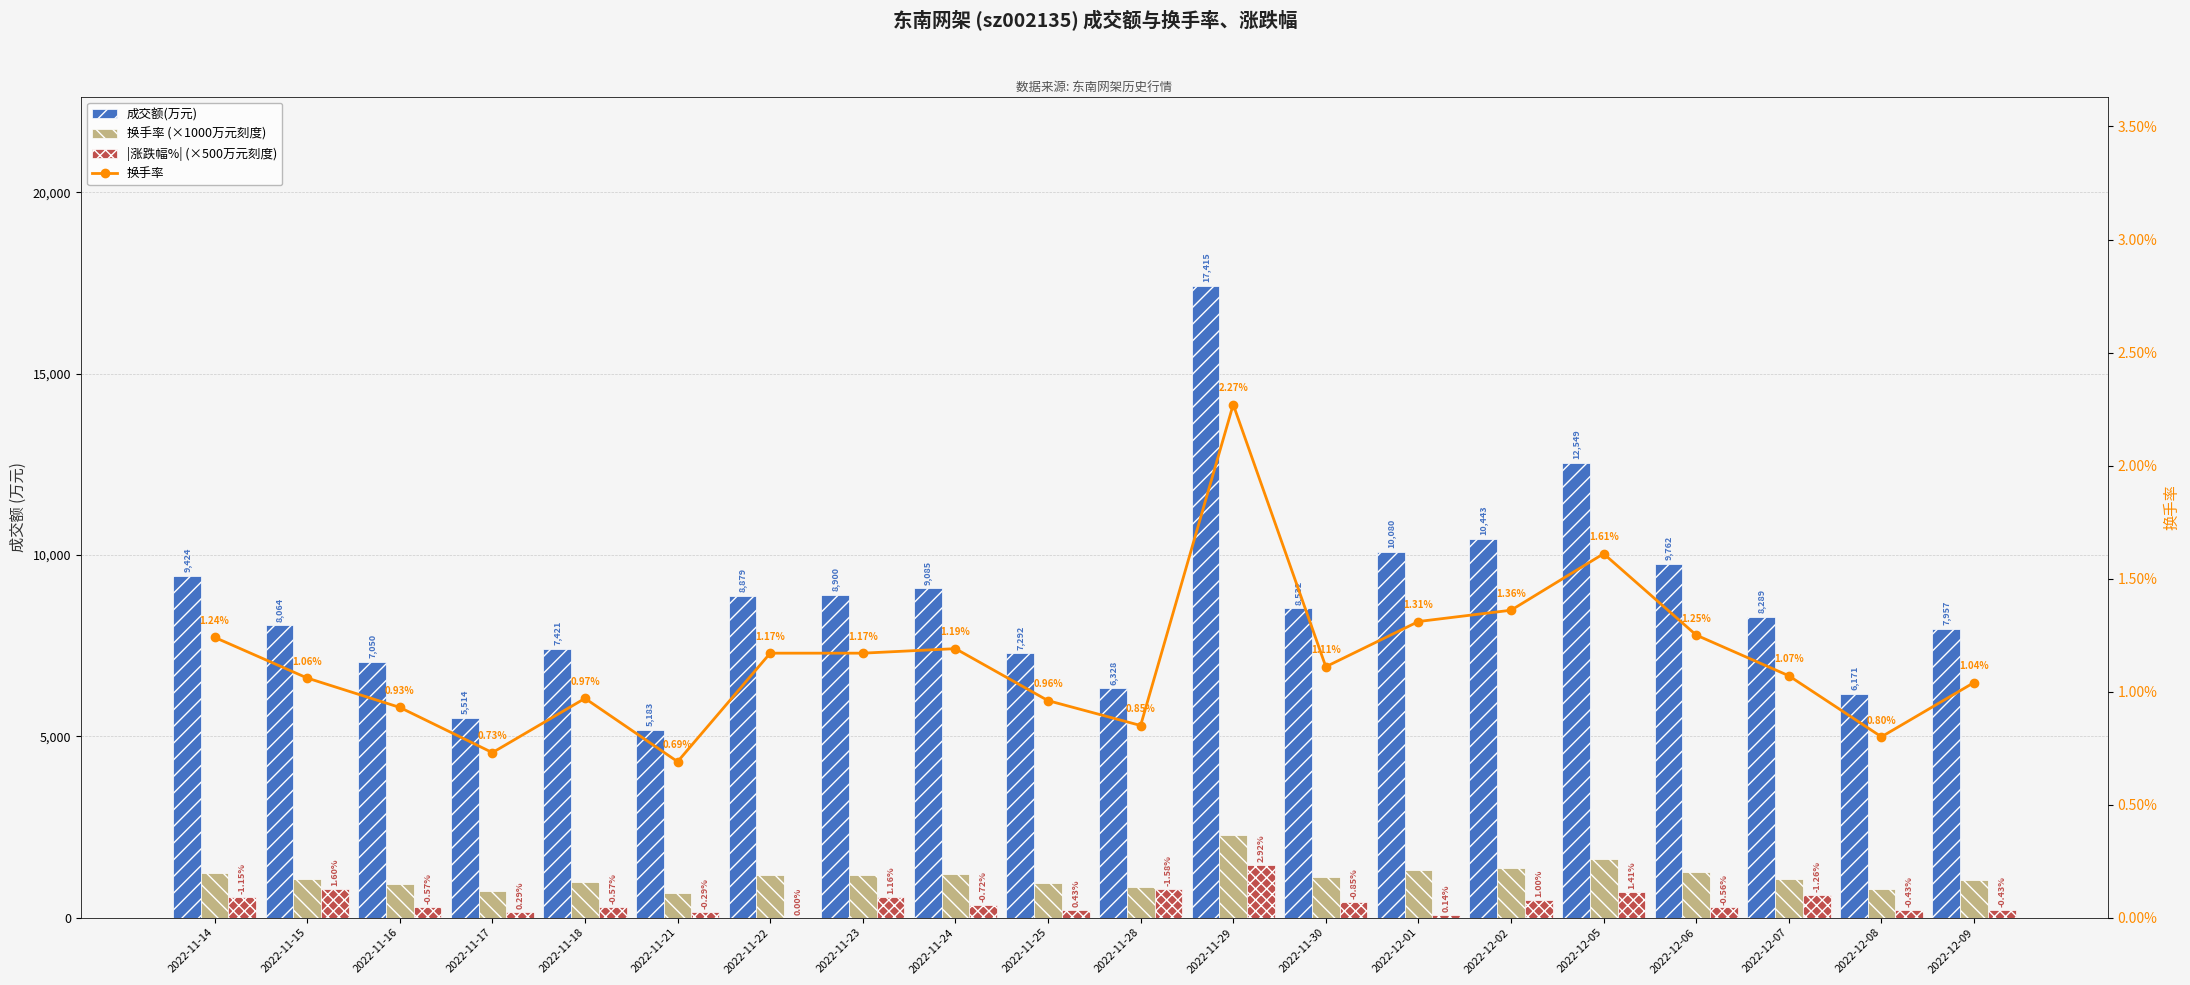

What is the average value of the 换手率 (×1000万元刻度) series?

1139.0